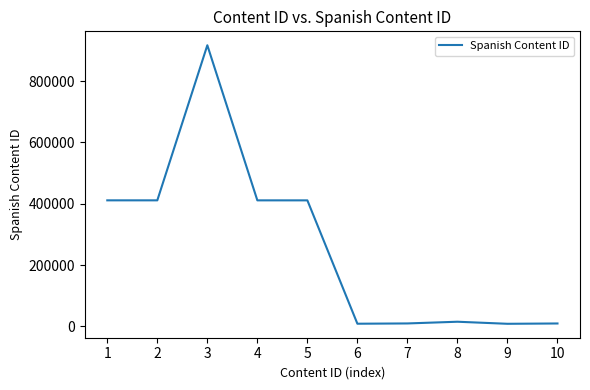

Between 1 and 7, which is larger?

1